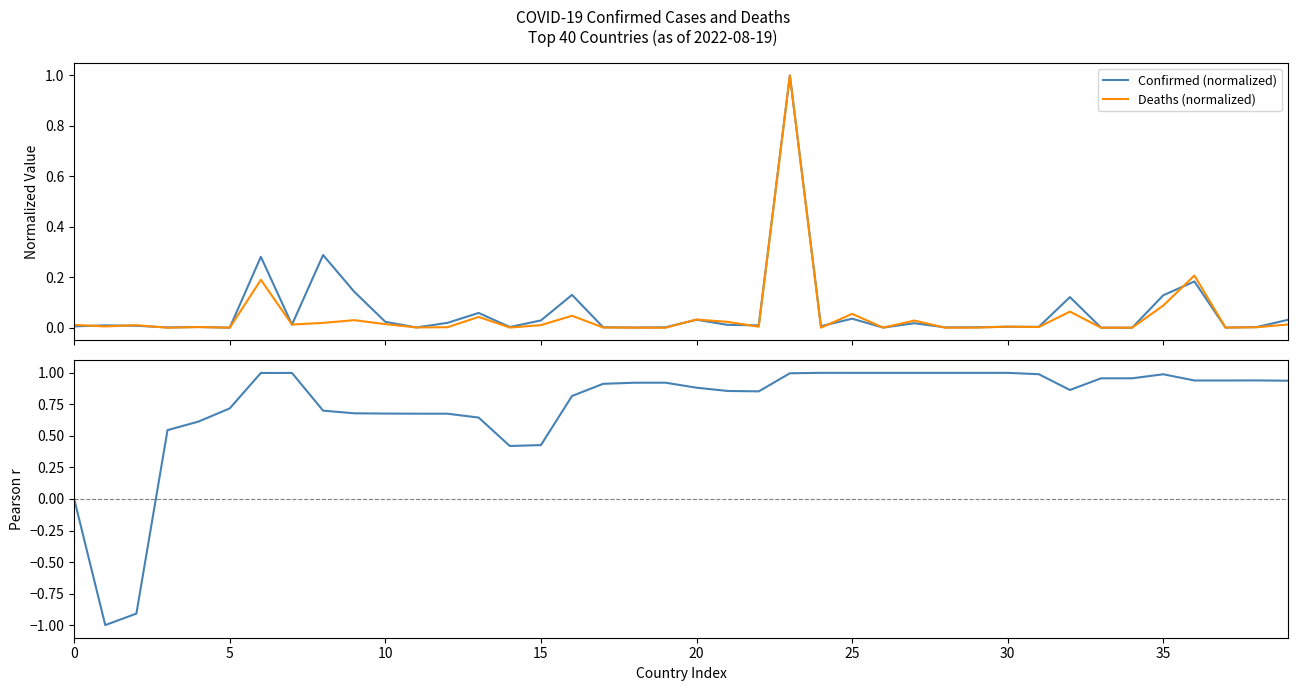

What is the highest value of the Deaths (normalized) series?

1.0